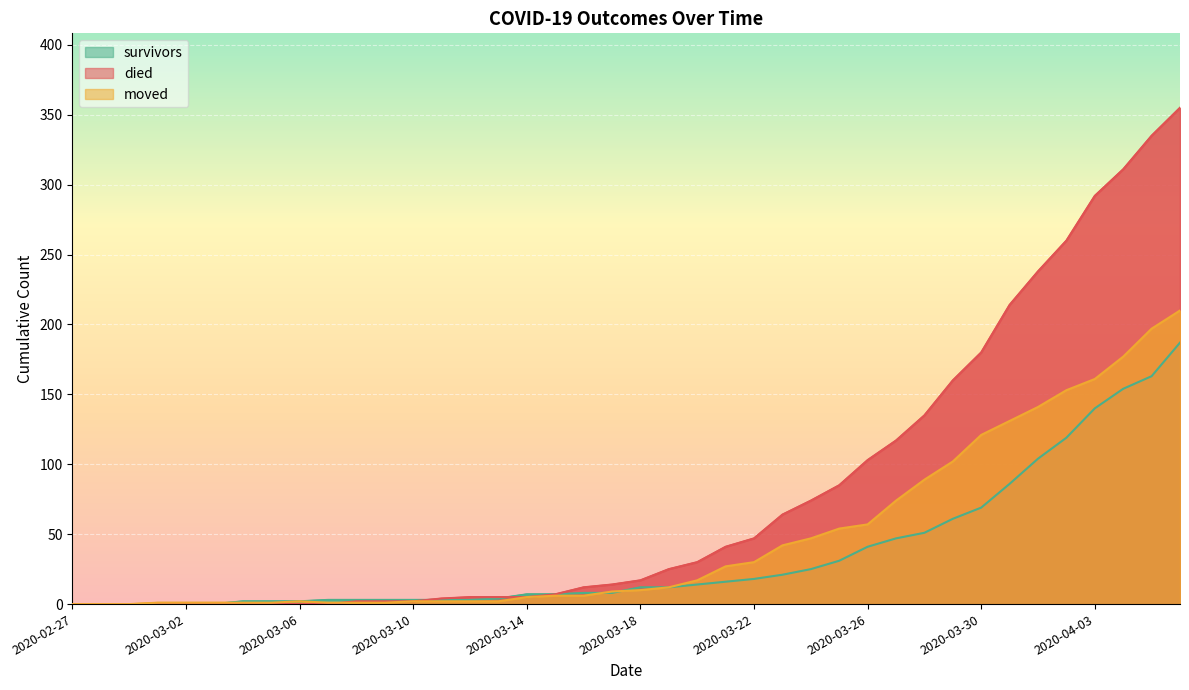

How many data points in moved are above 10?

19